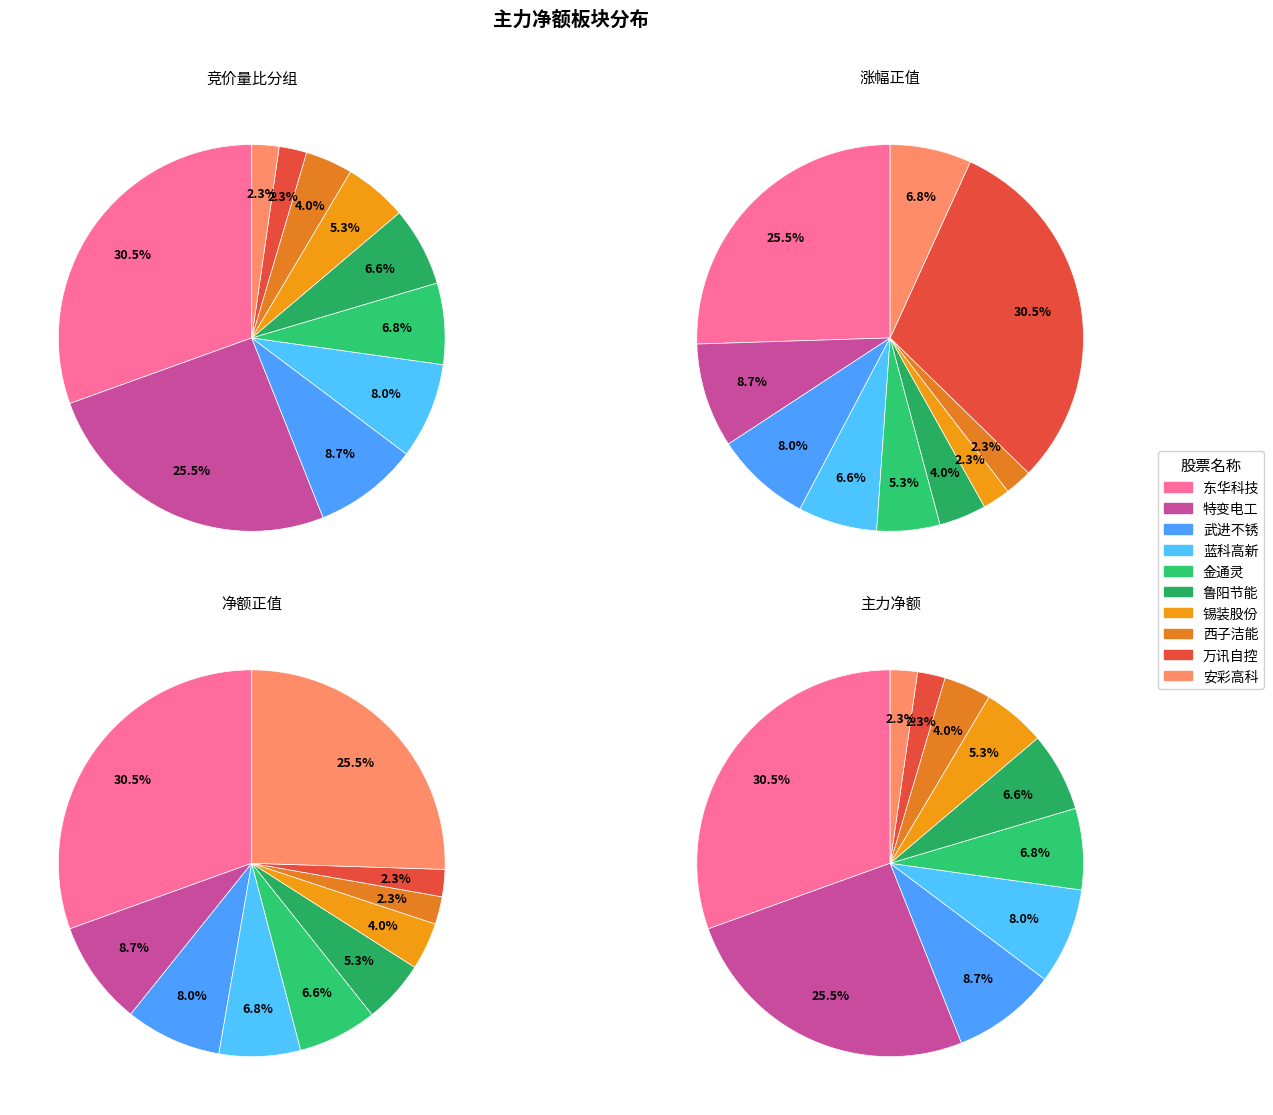

Does 万讯自控 represent more than half of the total?

No